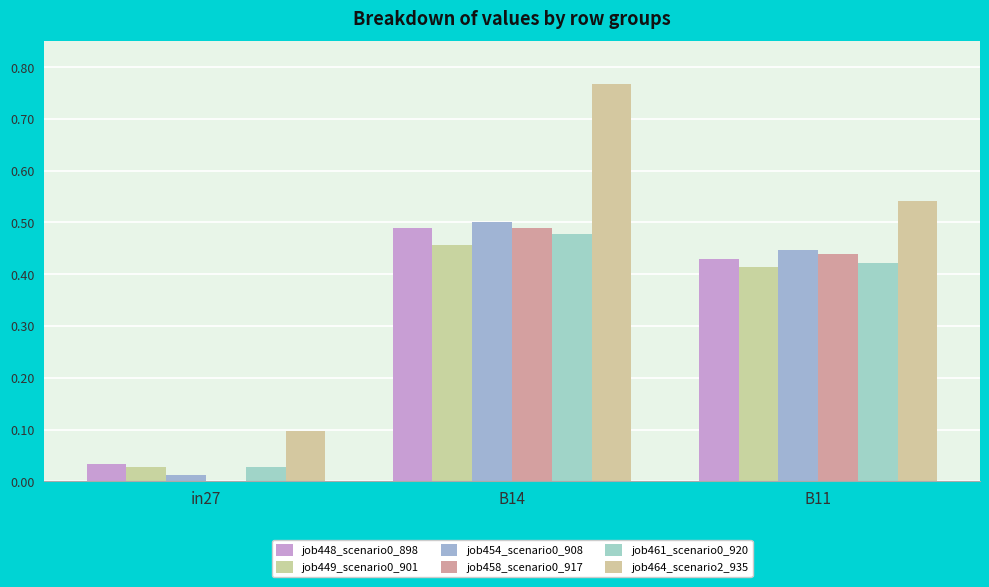

Which category has the lowest value across all series?

in27